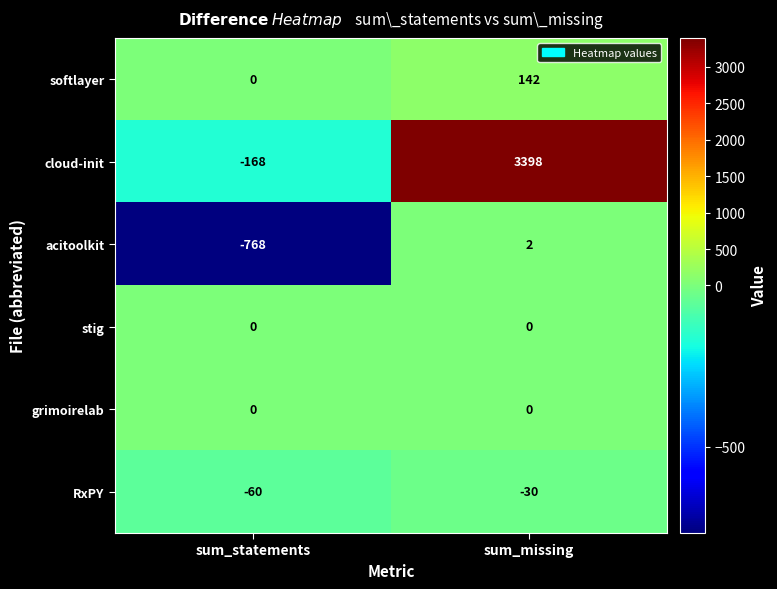

What is the maximum value shown in the chart?

3398